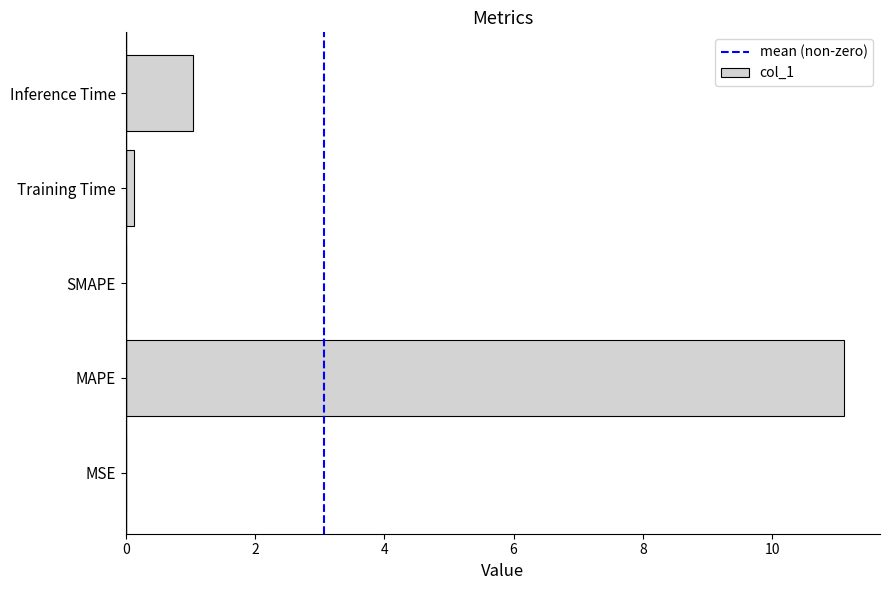

What is the sum of the values at MSE and MAPE?

11.1